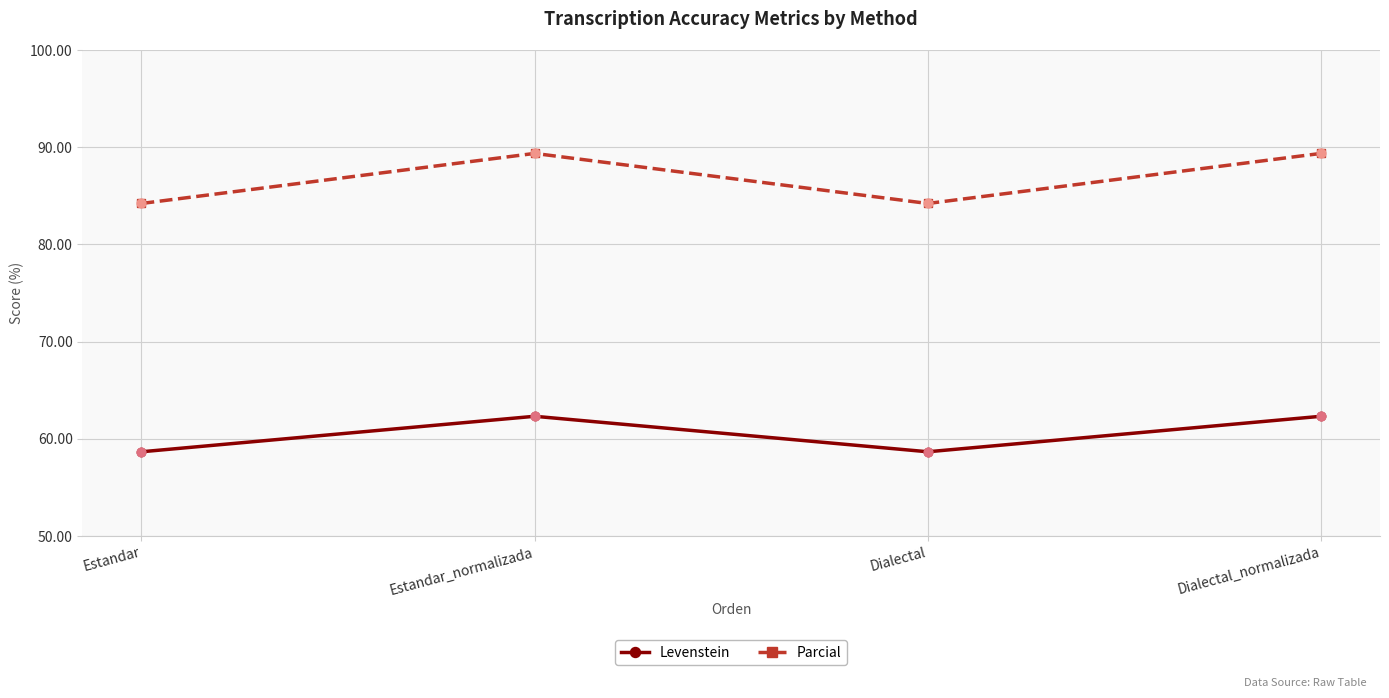

Which series has the largest total across all categories?

Parcial